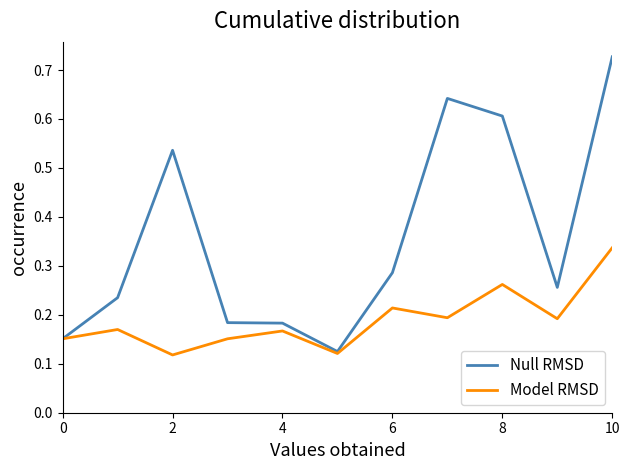

Rank the series by their average value, from lowest to highest.

Model RMSD, Null RMSD